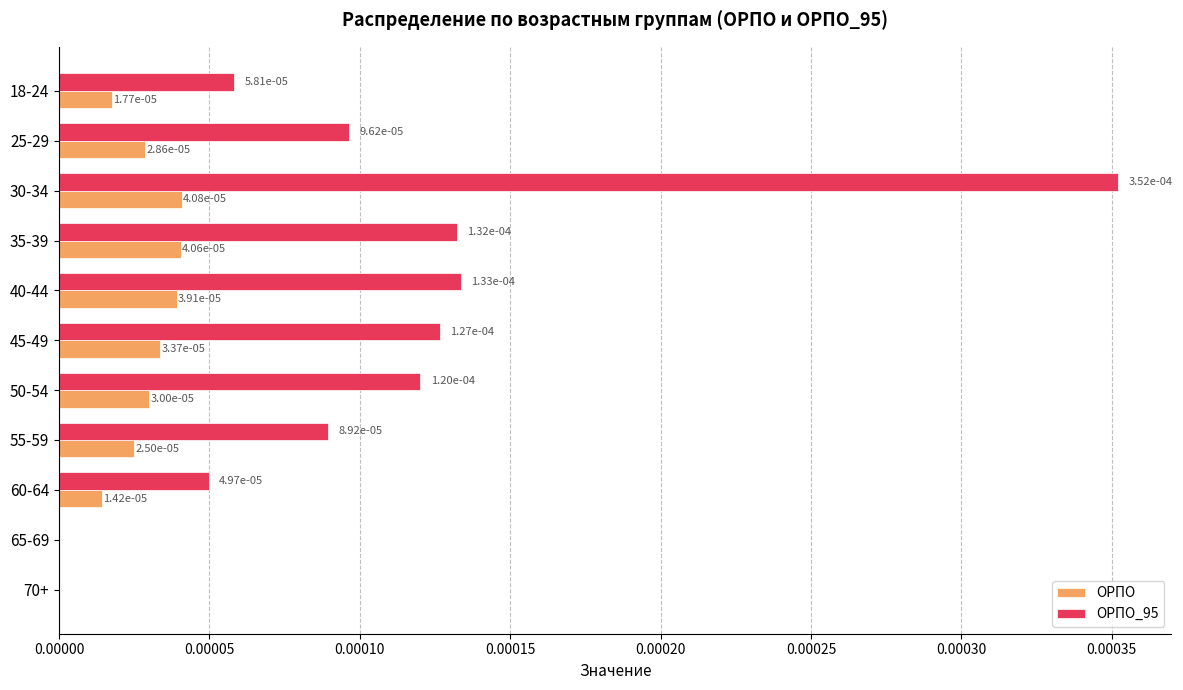

Is it true that ОРПО equals 0.0 at 65-69?

True